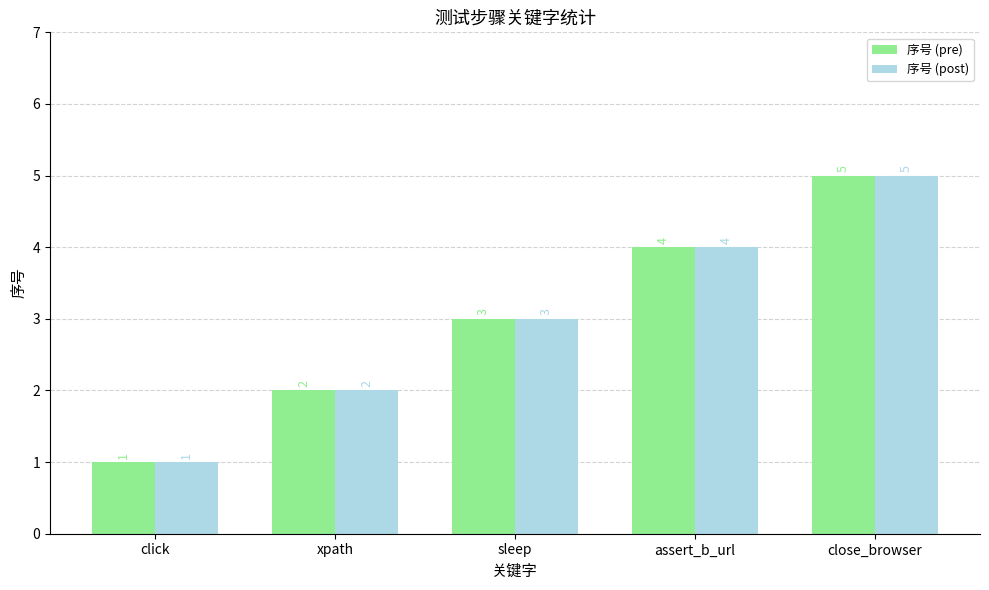

Is the value of 序号 (pre) at click greater than the value of 序号 (post) at assert_b_url?

No